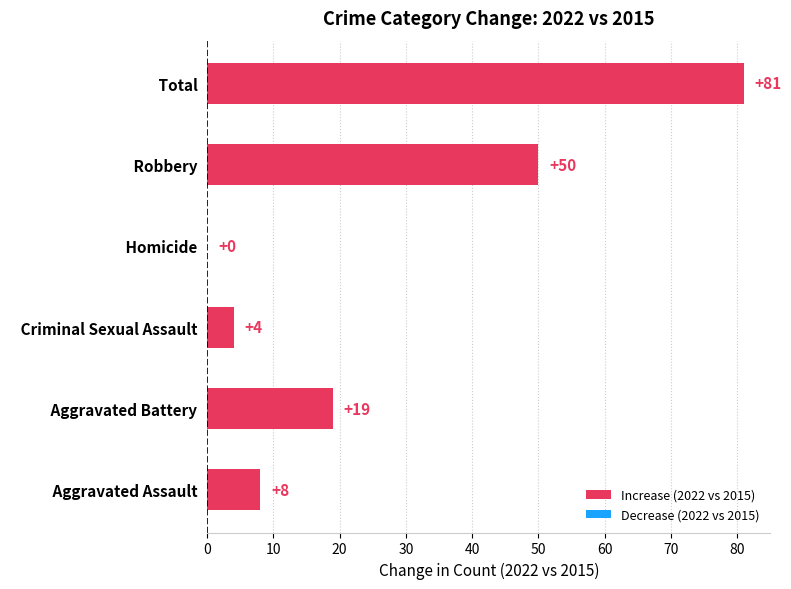

Reading bottom to top, transcribe all the data shown in this chart.

   Aggravated Assault=8	   Aggravated Battery=19	   Criminal Sexual Assault=4	   Homicide=0	   Robbery=50	   Total=81